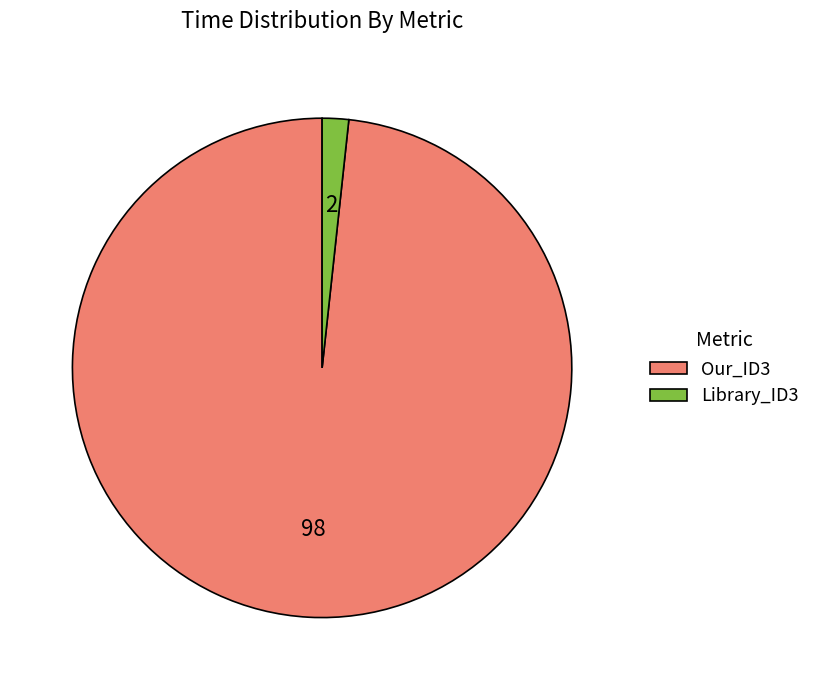

Is the sum of Library_ID3 and Our_ID3 greater than half?

Yes